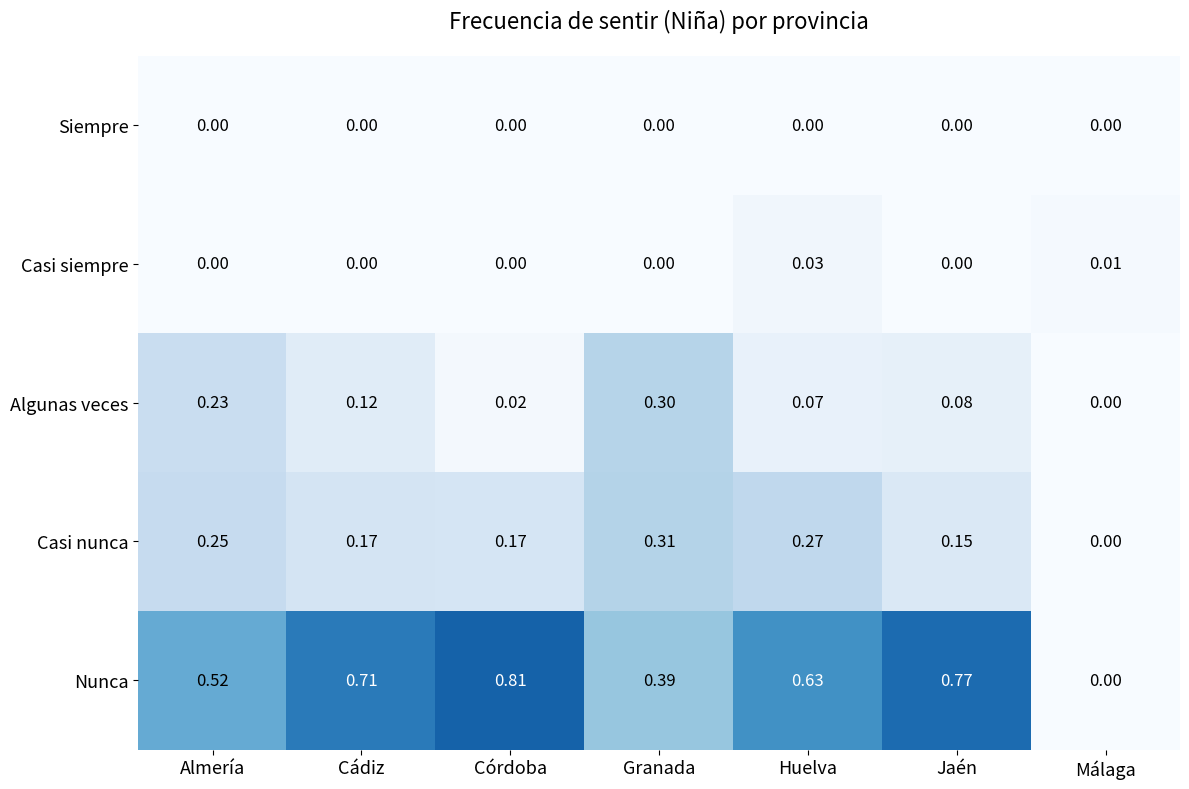

Count the number of categories in the chart.

7